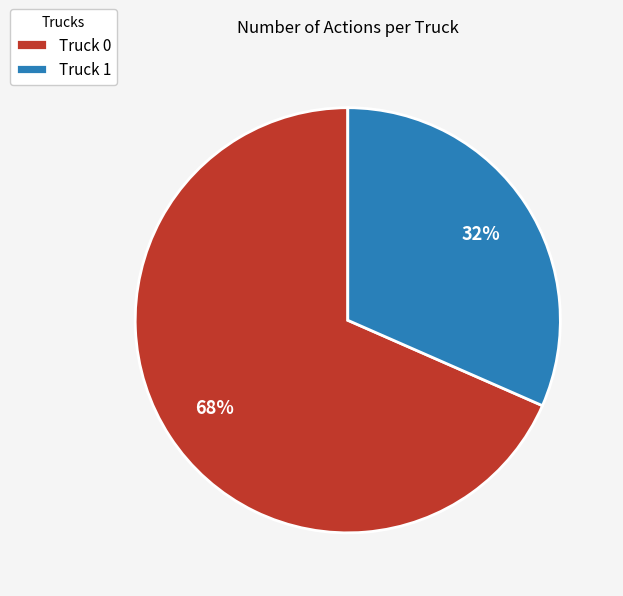

To the nearest percent, what is the combined percentage of Truck 0 and Truck 1?

100%